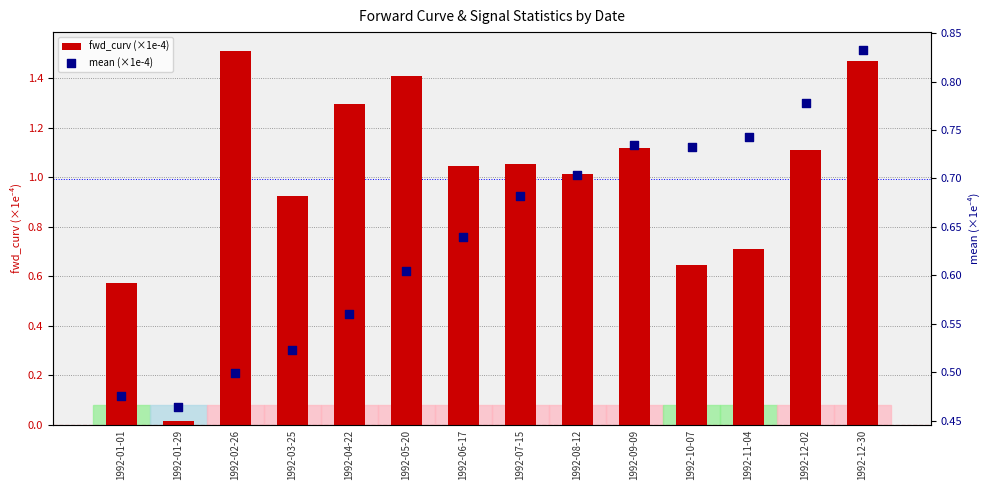

Which series reaches the minimum Y coordinate?

fwd_curv (×1e-4)